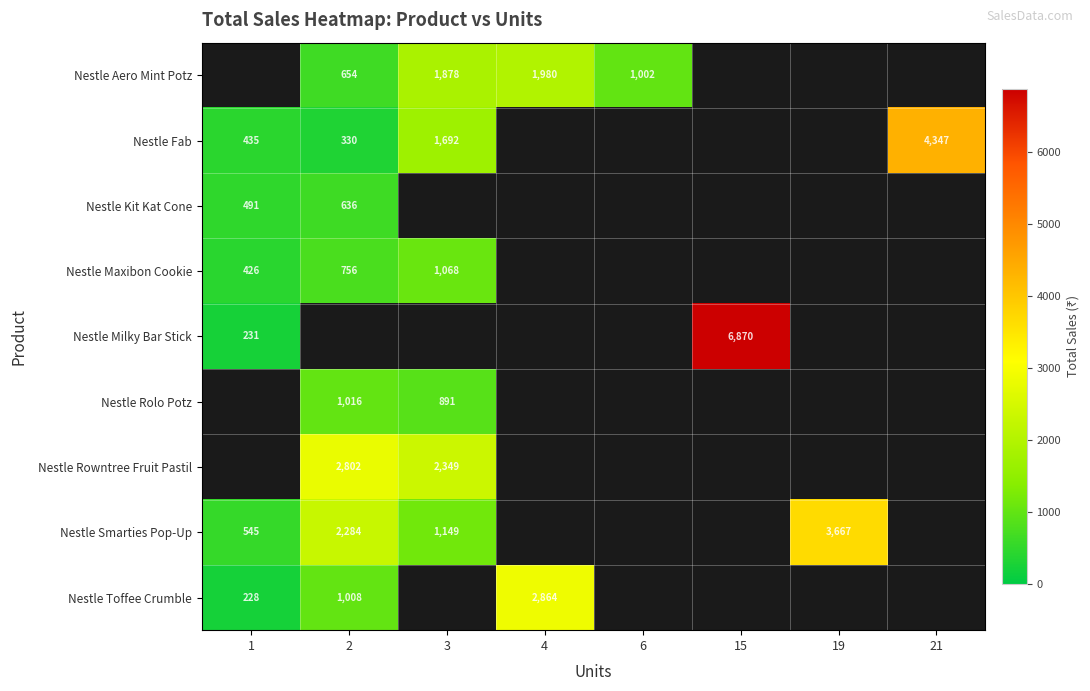

Is the value of Nestle Maxibon Cookie at 3 greater than the value of Nestle Fab at 21?

No